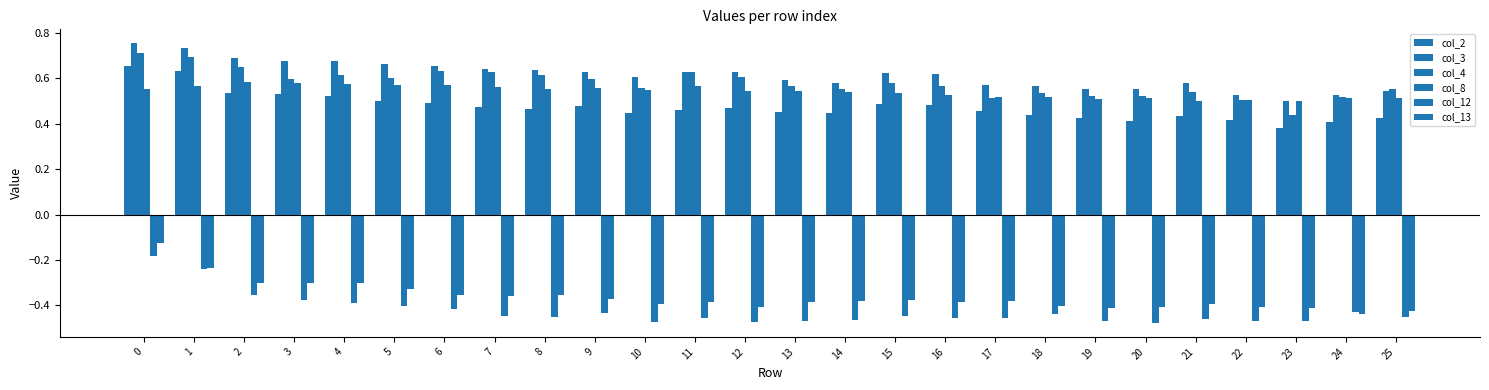

Reading left to right, list all the values displayed in this chart.

col_2: 0.7	0.6	0.5	0.5	0.5	0.5	0.5	0.5	0.5	0.5	0.4	0.5	0.5	0.5	0.4	0.5	0.5	0.5	0.4	0.4	0.4	0.4	0.4	0.4	0.4	0.4
col_3: 0.8	0.7	0.7	0.7	0.7	0.7	0.7	0.6	0.6	0.6	0.6	0.6	0.6	0.6	0.6	0.6	0.6	0.6	0.6	0.6	0.6	0.6	0.5	0.5	0.5	0.5
col_4: 0.7	0.7	0.7	0.6	0.6	0.6	0.6	0.6	0.6	0.6	0.6	0.6	0.6	0.6	0.6	0.6	0.6	0.5	0.5	0.5	0.5	0.5	0.5	0.4	0.5	0.6
col_8: 0.6	0.6	0.6	0.6	0.6	0.6	0.6	0.6	0.6	0.6	0.5	0.6	0.5	0.5	0.5	0.5	0.5	0.5	0.5	0.5	0.5	0.5	0.5	0.5	0.5	0.5
col_12: -0.2	-0.2	-0.4	-0.4	-0.4	-0.4	-0.4	-0.4	-0.5	-0.4	-0.5	-0.5	-0.5	-0.5	-0.5	-0.4	-0.5	-0.5	-0.4	-0.5	-0.5	-0.5	-0.5	-0.5	-0.4	-0.5
col_13: -0.1	-0.2	-0.3	-0.3	-0.3	-0.3	-0.4	-0.4	-0.4	-0.4	-0.4	-0.4	-0.4	-0.4	-0.4	-0.4	-0.4	-0.4	-0.4	-0.4	-0.4	-0.4	-0.4	-0.4	-0.4	-0.4